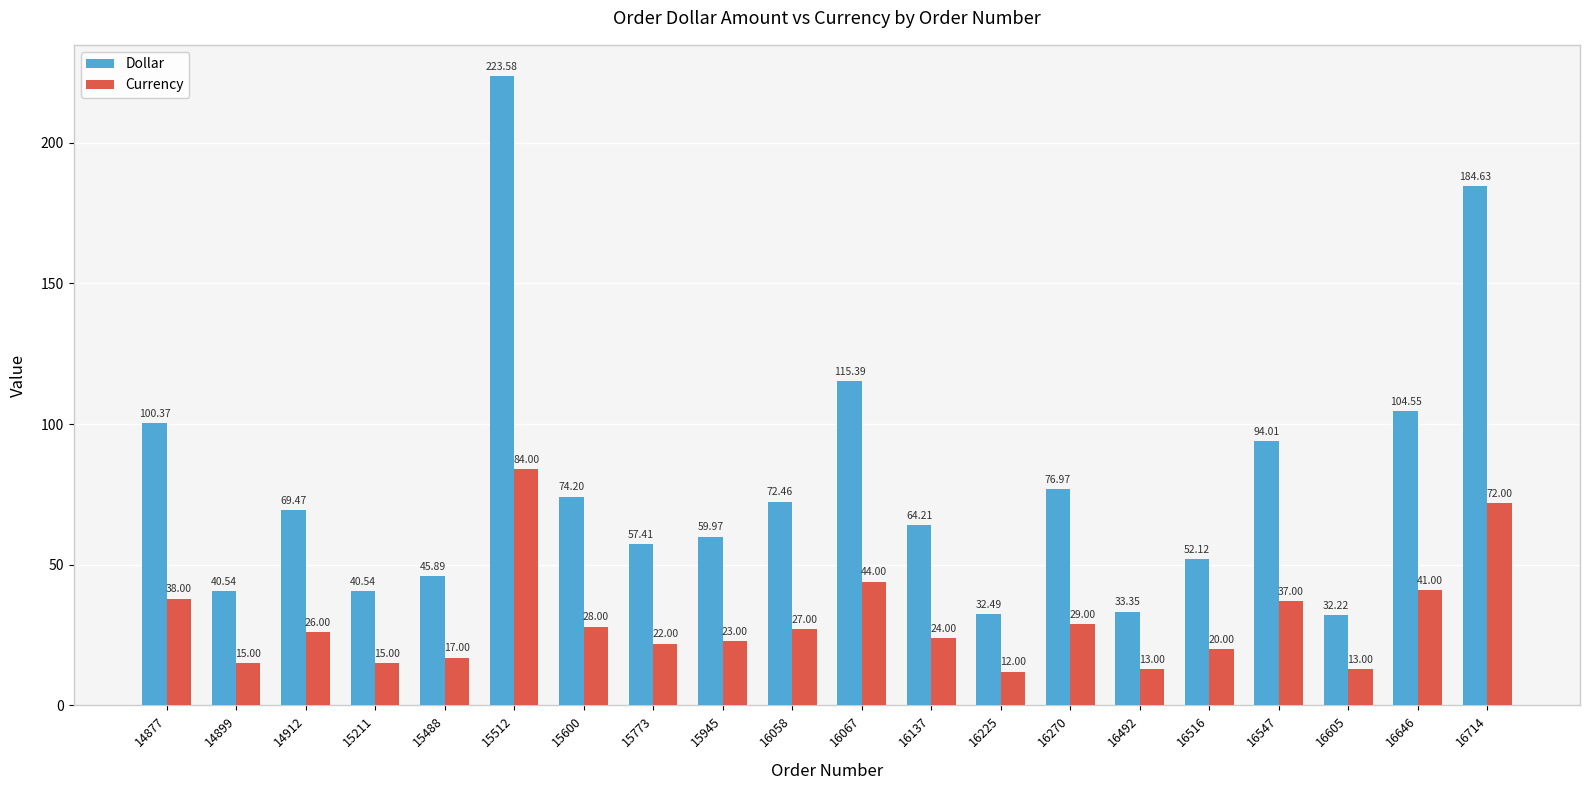

Is the value of Currency at 16067 greater than the value of Dollar at 16714?

No